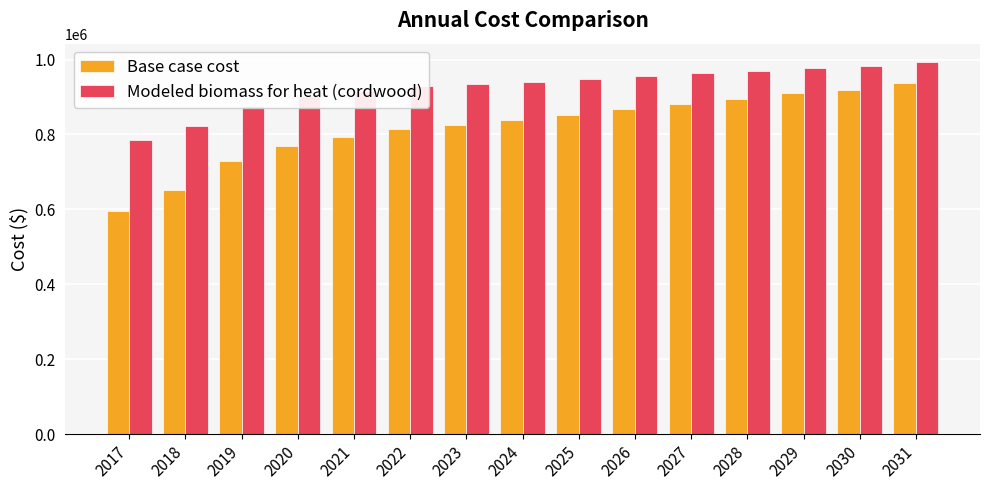

At 2019, list the series in order from largest to smallest.

Modeled biomass for heat (cordwood), Base case cost